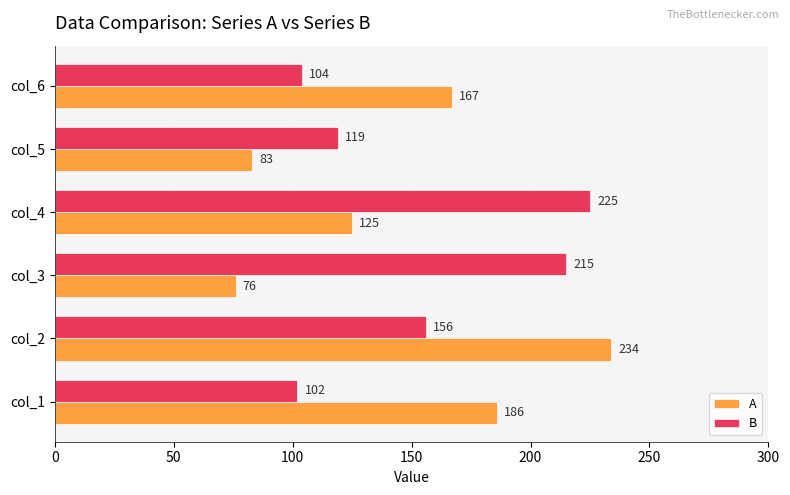

Which label corresponds to the smallest value in the chart?

col_3